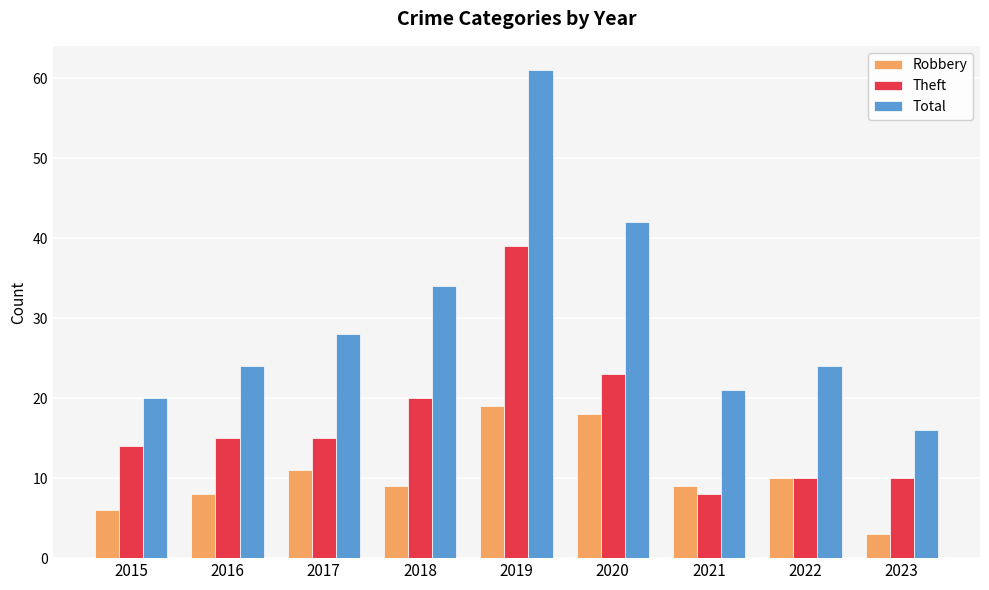

What is the average value of the Theft series?

17